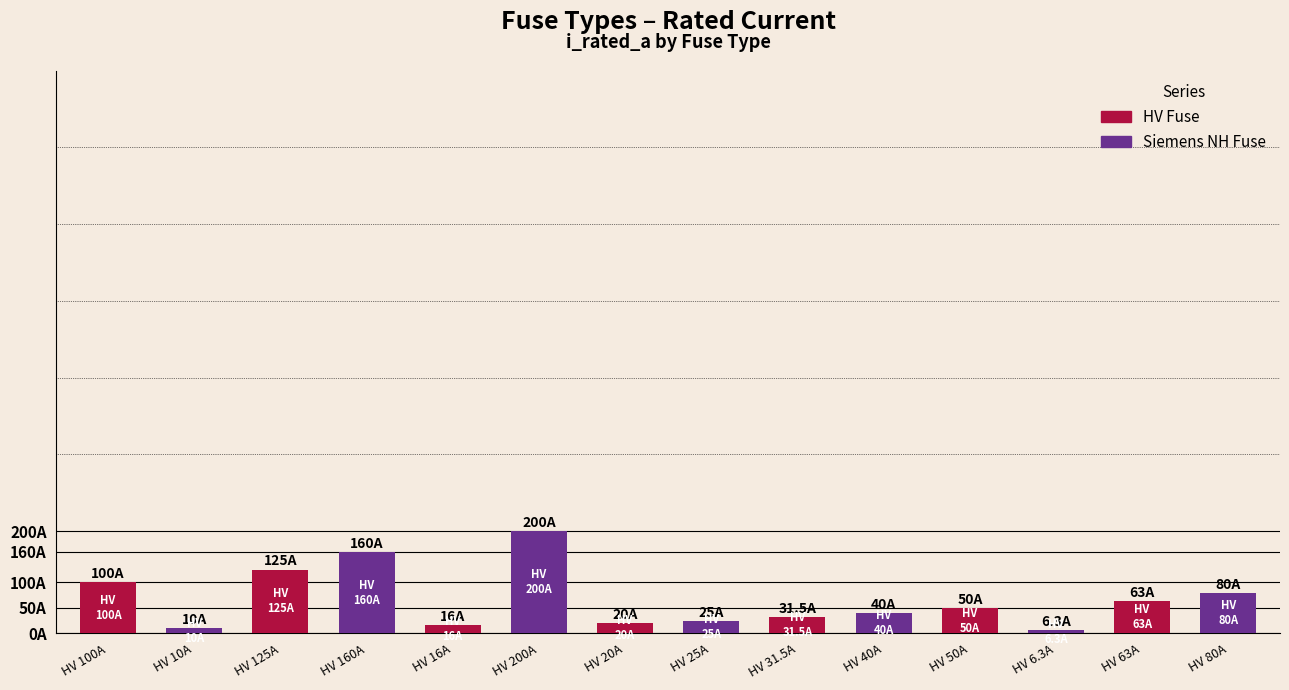

Are the bars horizontal?

No